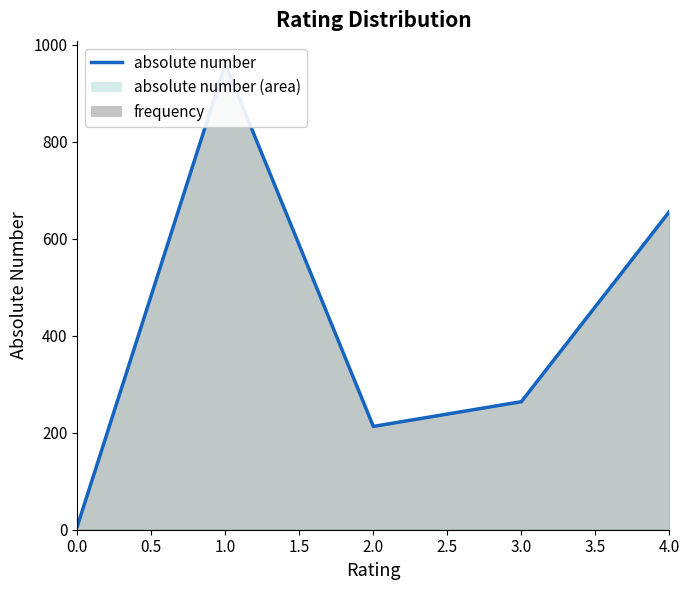

Which has a higher value, 1.0 or 0.0?

1.0